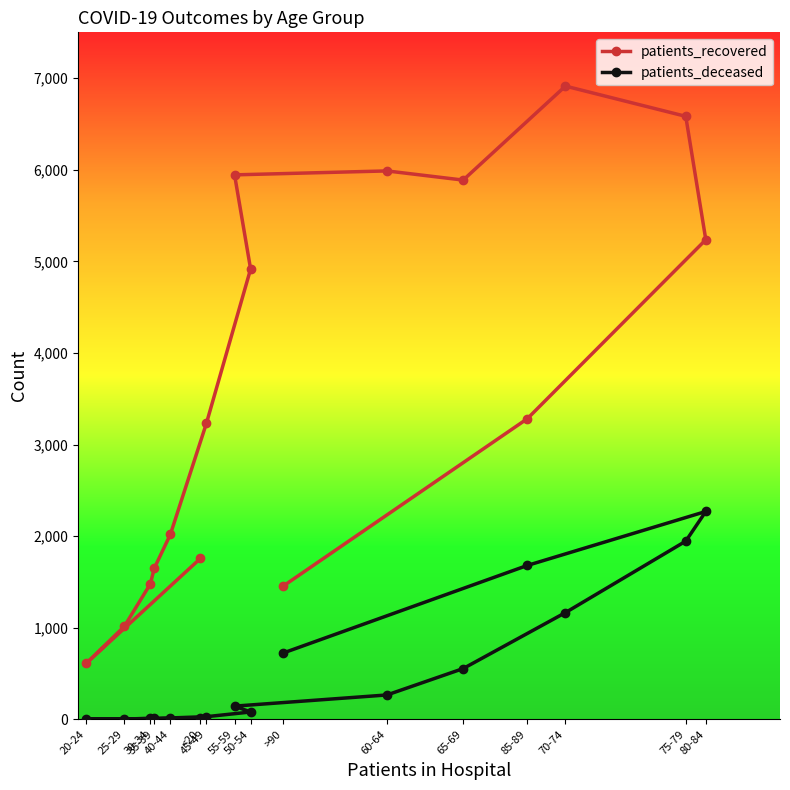

The patients_deceased series shows 1680 at 85-89. True or false?

True